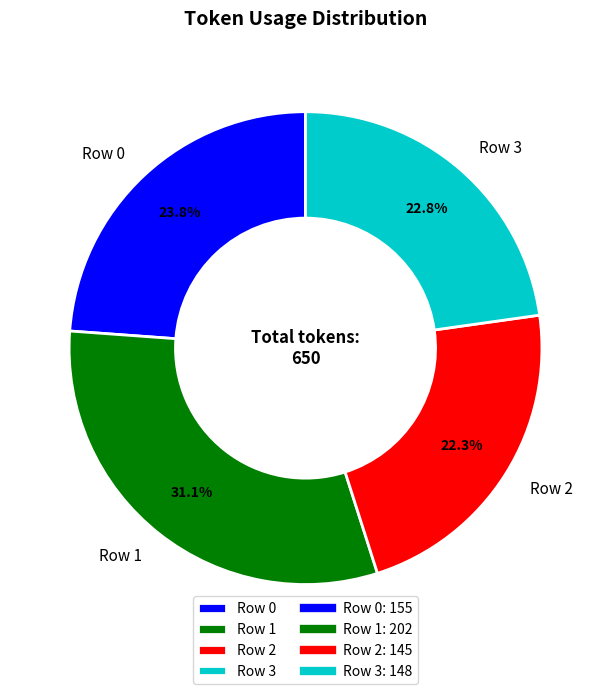

How many slices are in this pie chart?

4